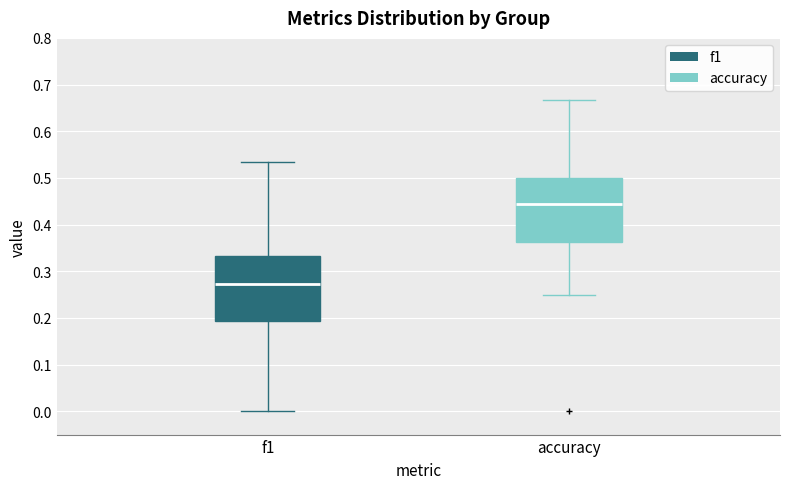

Reading left to right, read every box against the y-axis: the position of its median line, the range the box covers, and the ends of its whiskers. The values are not printed on the chart, so give them approximately, as read against the axis.

f1: median 0.27, box 0.19 to 0.33, whiskers 0.00 to 0.53
accuracy: median 0.44, box 0.36 to 0.50, whiskers 0.25 to 0.67